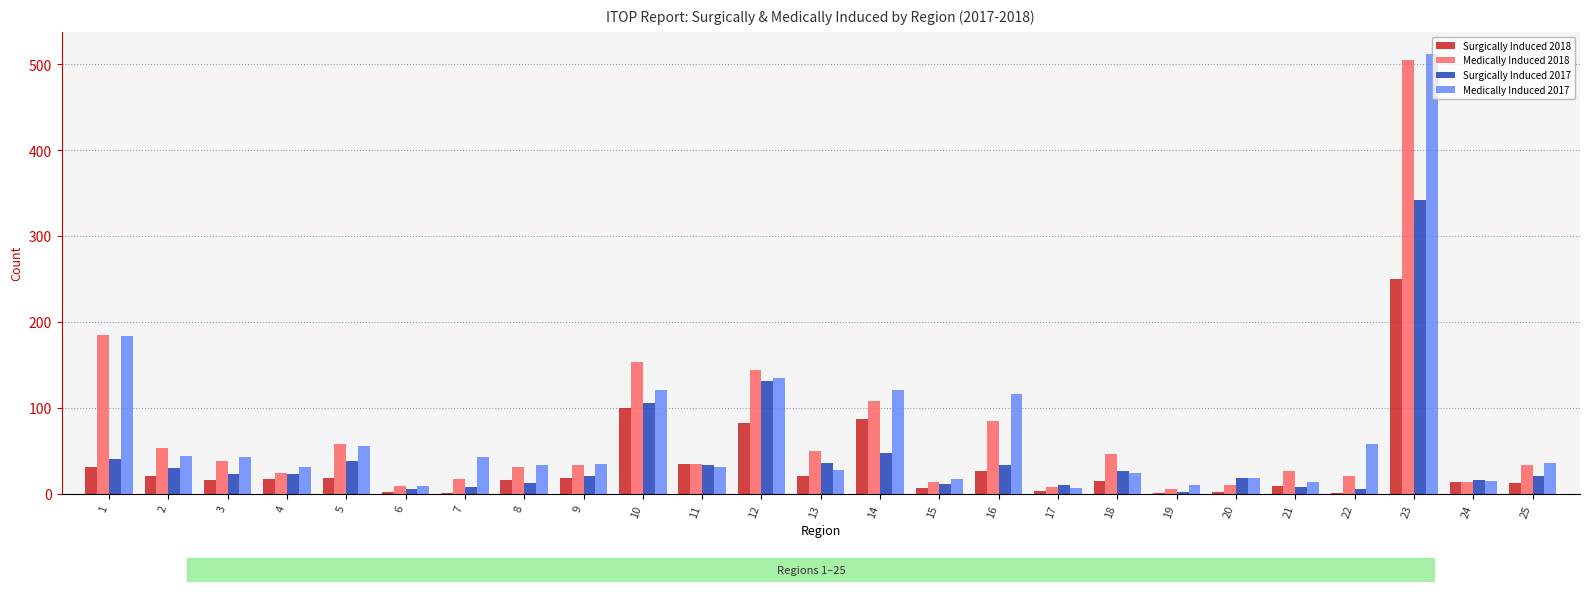

Is the value of Surgically Induced 2017 at 18 greater than the value of Medically Induced 2017 at 12?

No